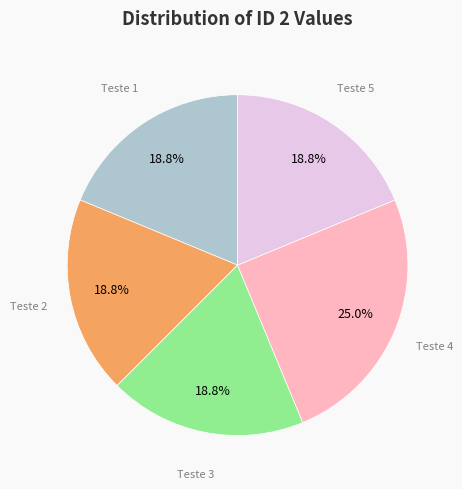

Is there any slice that represents more than half of the pie?

No